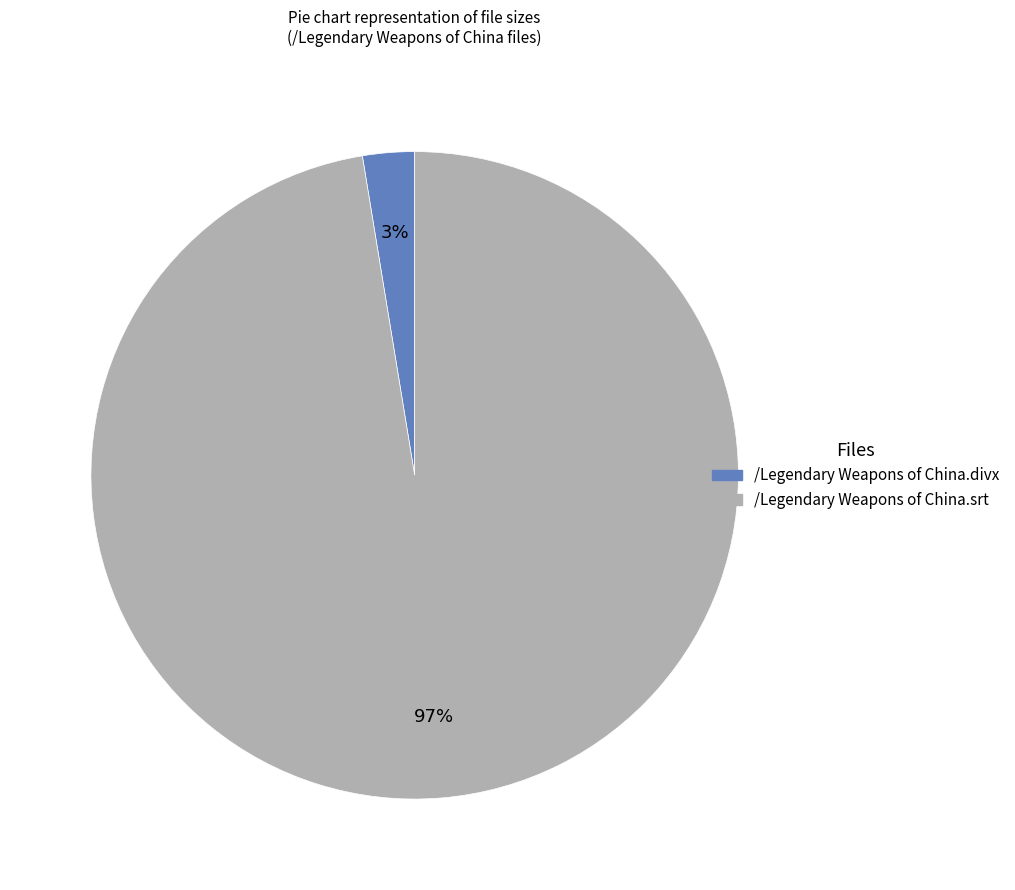

Between /Legendary Weapons of China.divx and /Legendary Weapons of China.srt, which is larger?

/Legendary Weapons of China.srt